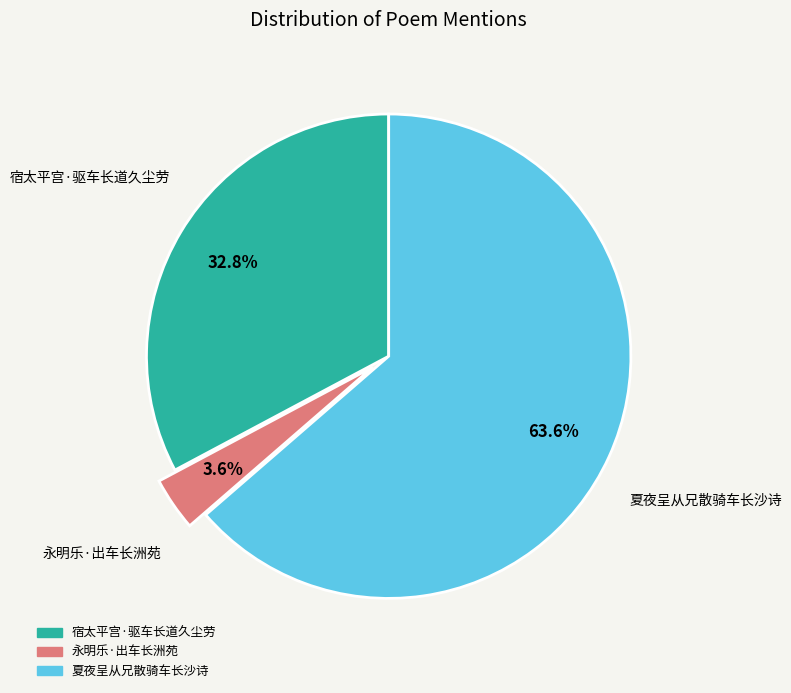

Which has a higher value, 宿太平宫·驱车长道久尘劳 or 永明乐·出车长洲苑?

宿太平宫·驱车长道久尘劳